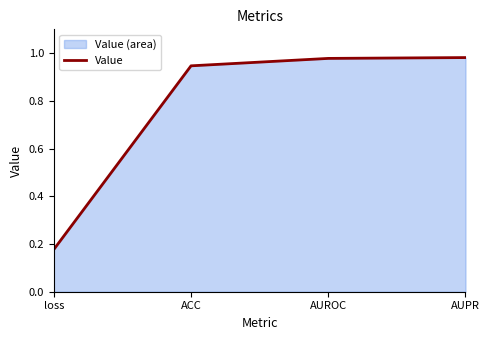

True or false: the data has more than 0 interior local peaks.

False